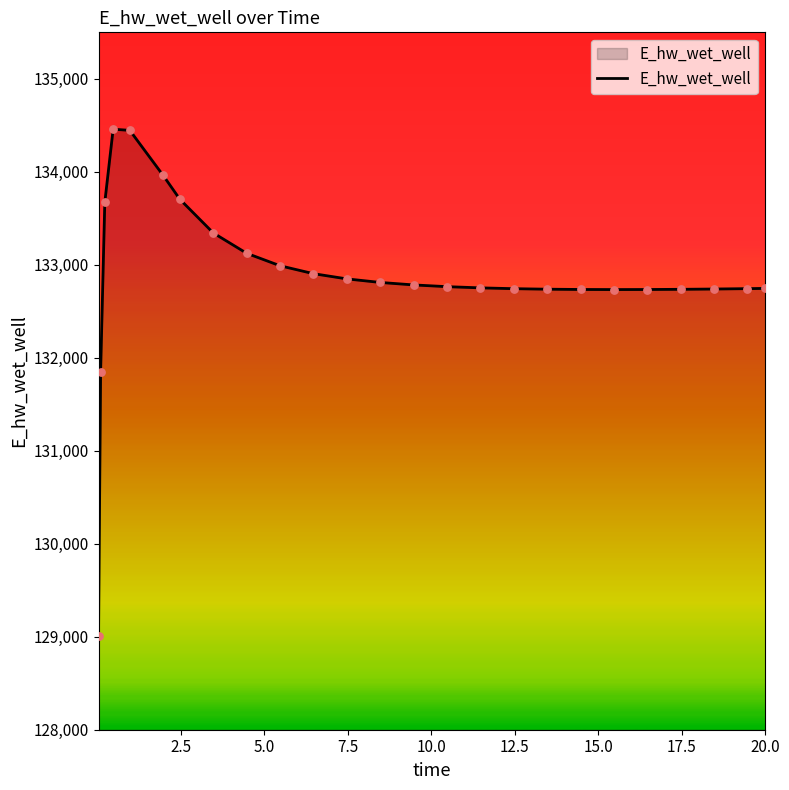

What is the minimum value shown in the chart?

129007.2